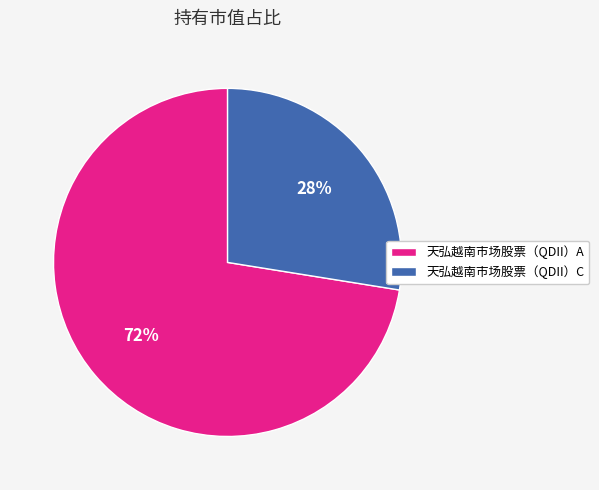

Which category has the biggest portion of the pie?

天弘越南市场股票（QDII）A